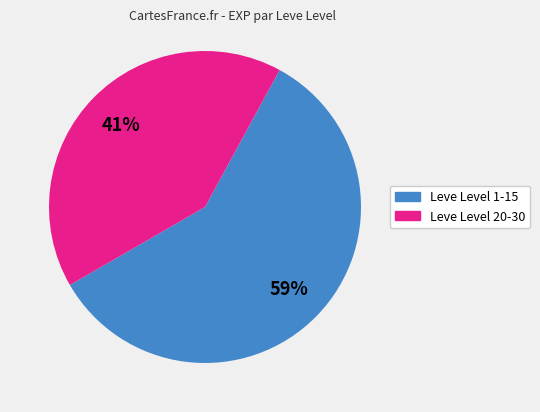

To the nearest percent, what is the average slice percentage?

50%